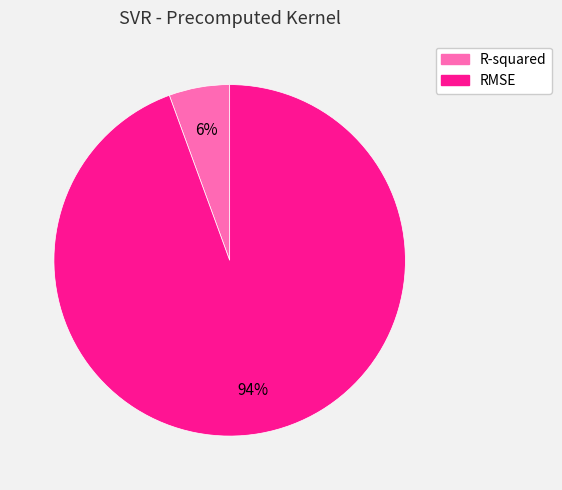

Between R-squared and RMSE, which is larger?

RMSE